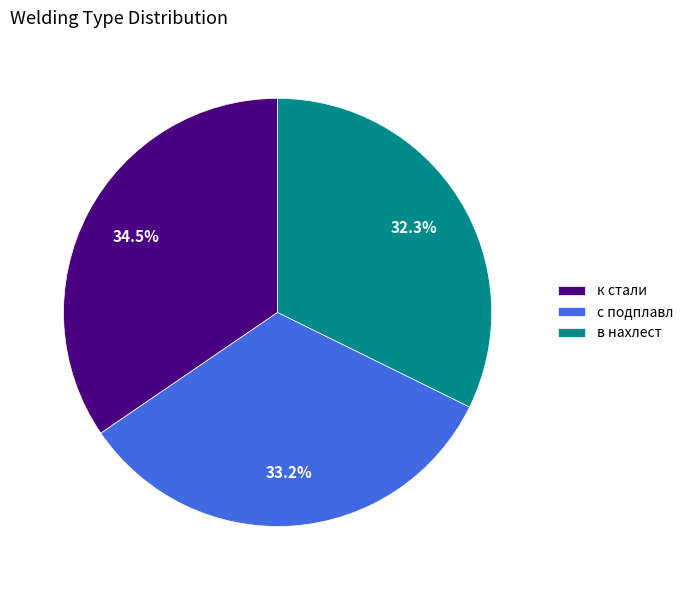

Does с подплавл represent more than half of the total?

No